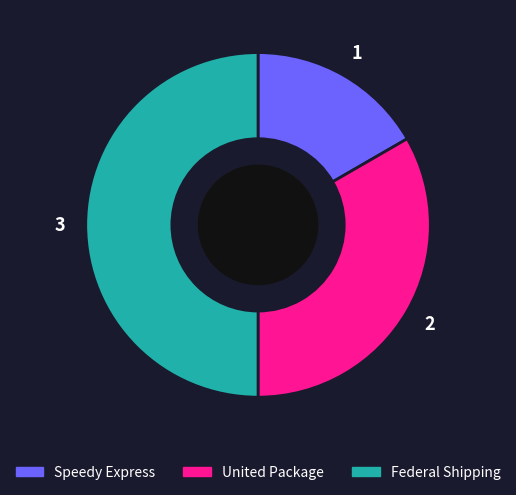

Is the sum of Speedy Express and Federal Shipping greater than half?

Yes